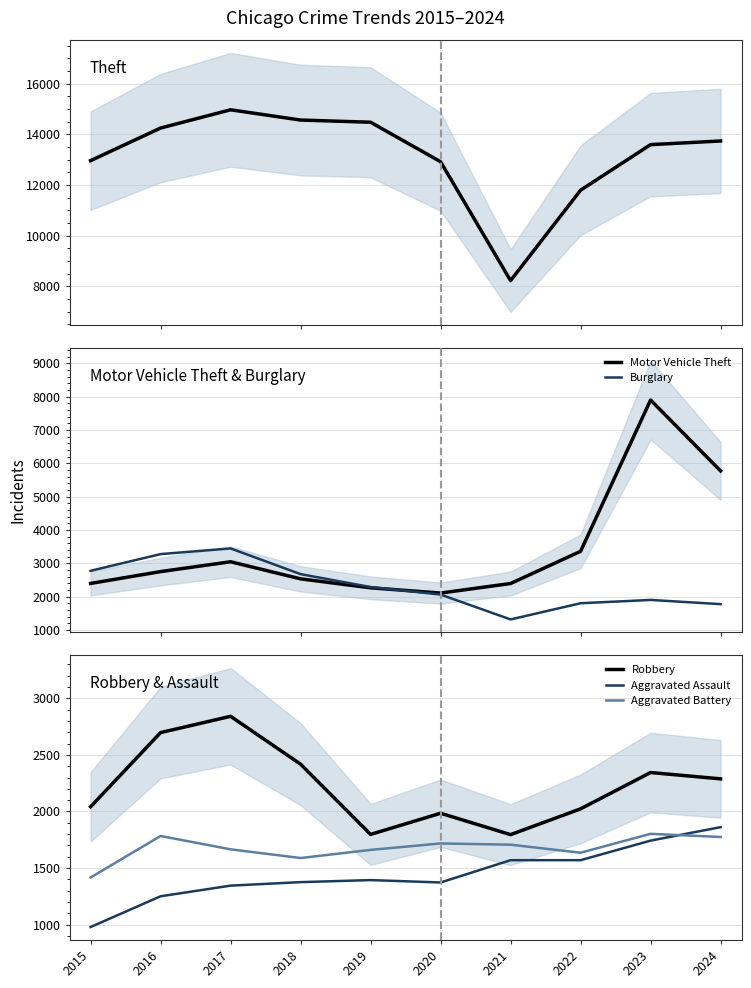

Reading right to left, what are all the values shown in this chart?

Theft: 13737	13593	11794	8225	12918	14477	14563	14968	14248	12961
Motor Vehicle Theft: 5770	7897	3359	2393	2106	2264	2532	3045	2750	2395
Burglary: 1774	1900	1801	1315	2061	2287	2674	3445	3275	2774
Robbery: 2288	2344	2023	1795	1984	1797	2418	2841	2697	2041
Aggravated Assault: 1861	1742	1569	1569	1372	1393	1375	1344	1250	978
Aggravated Battery: 1774	1802	1635	1706	1717	1660	1588	1665	1783	1416